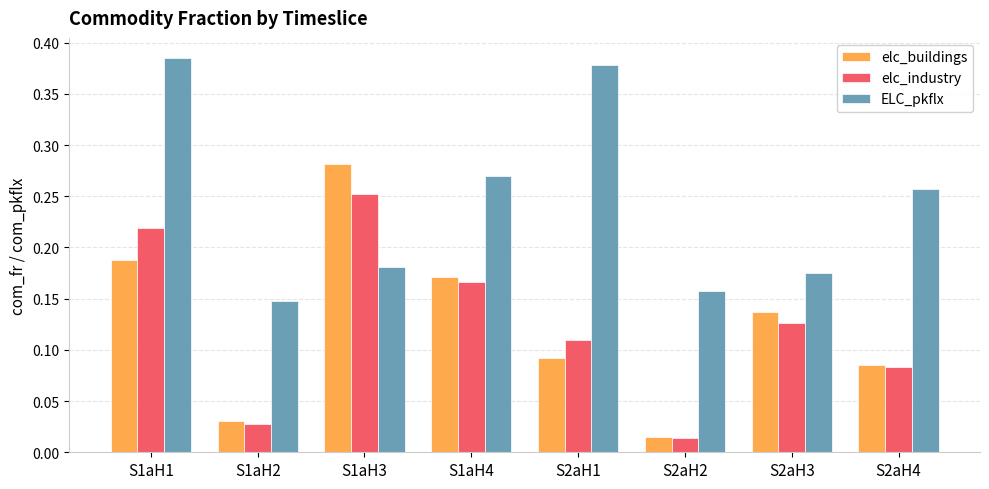

Where is elc_industry nearest to the value 0?

S2aH2